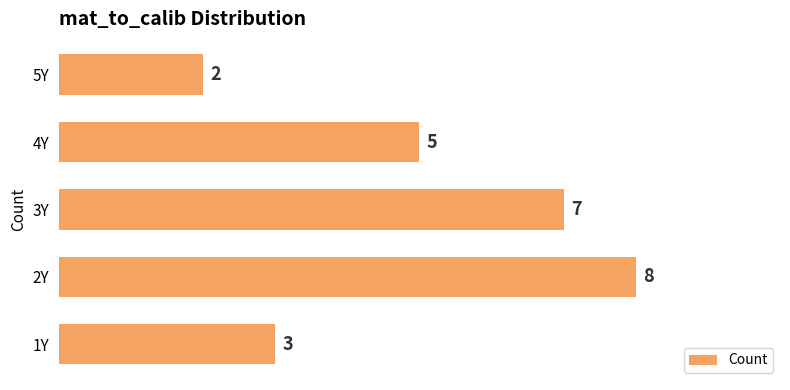

How many bars are there in total?

5